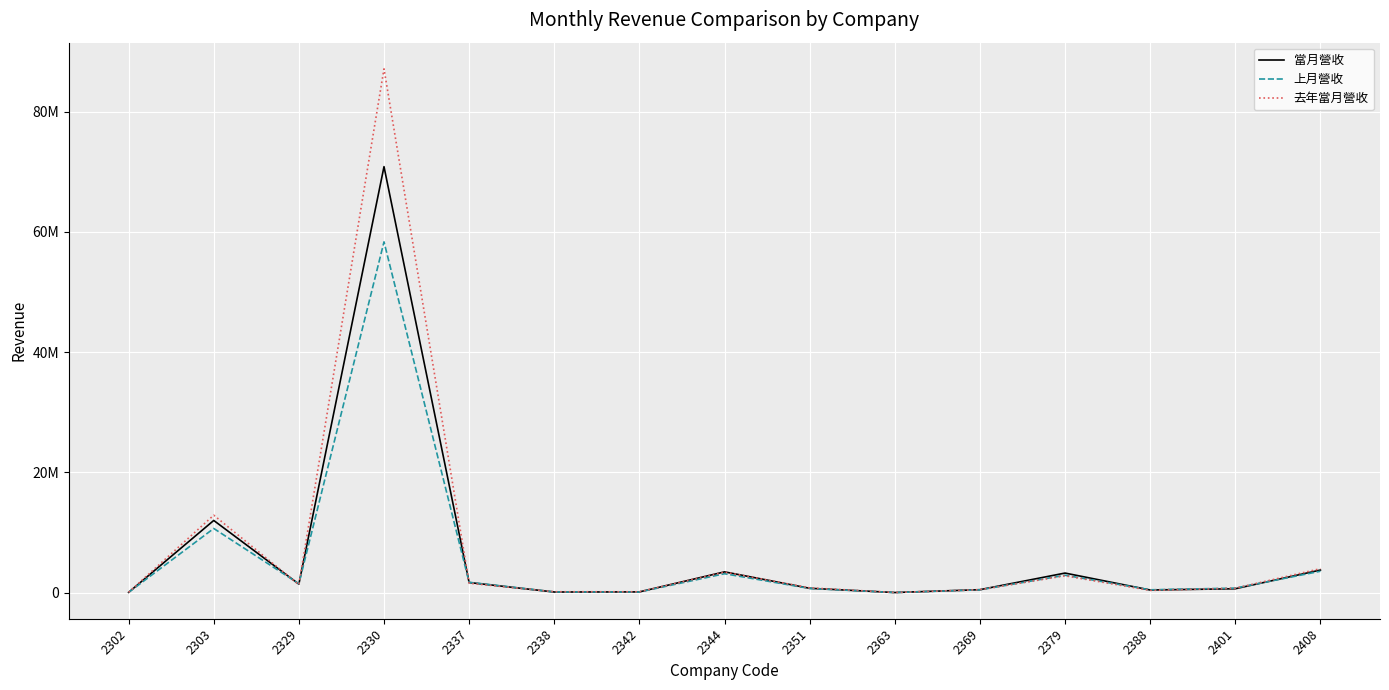

The value of 當月營收 at 2337 is 1683148. True or false?

True